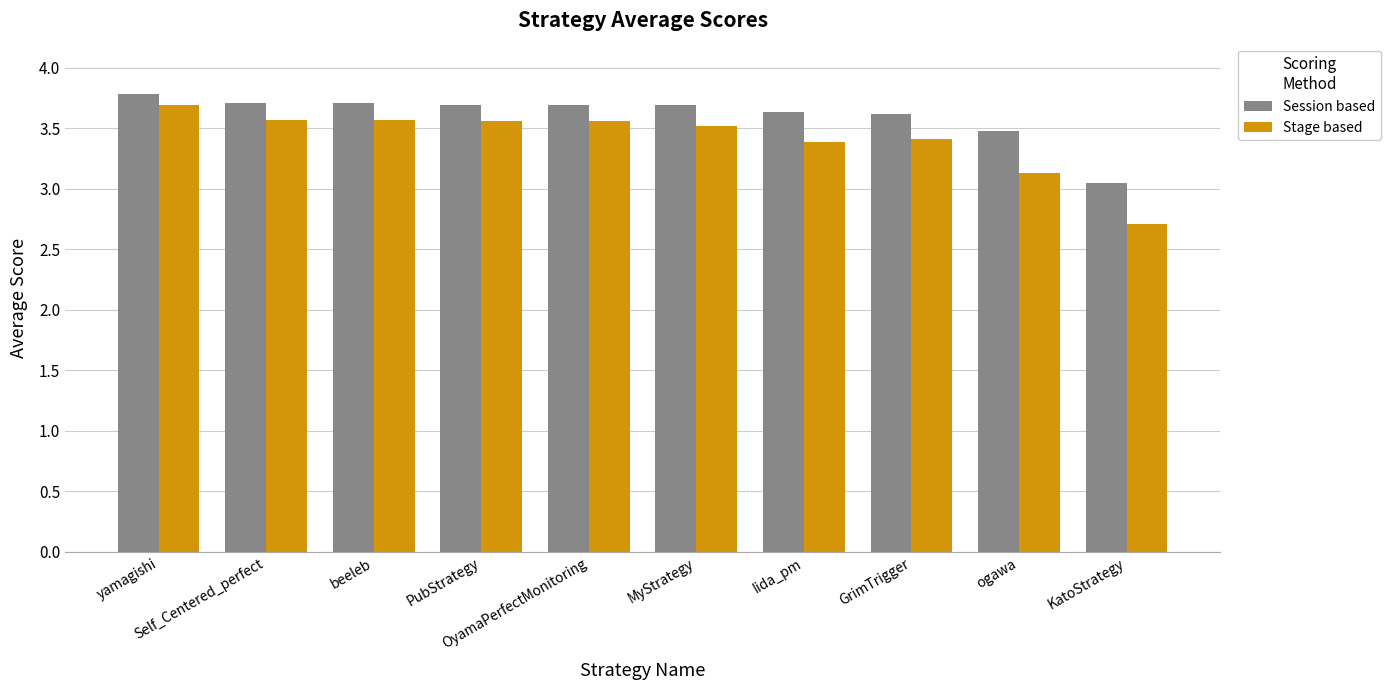

Where is Session based nearest to the value 3?

KatoStrategy